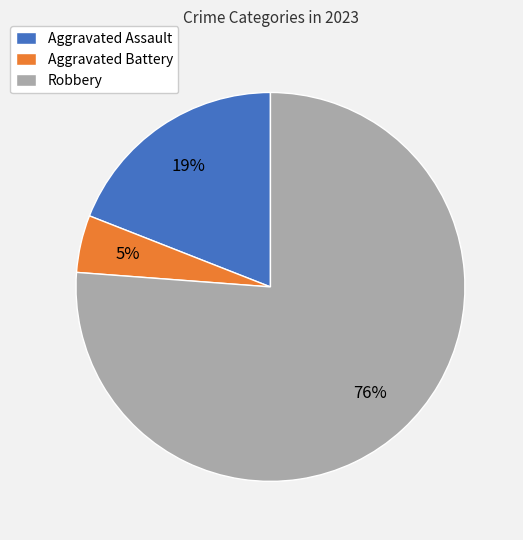

To the nearest percent, what is the difference between the Aggravated Battery and Aggravated Assault slice percentages?

14%